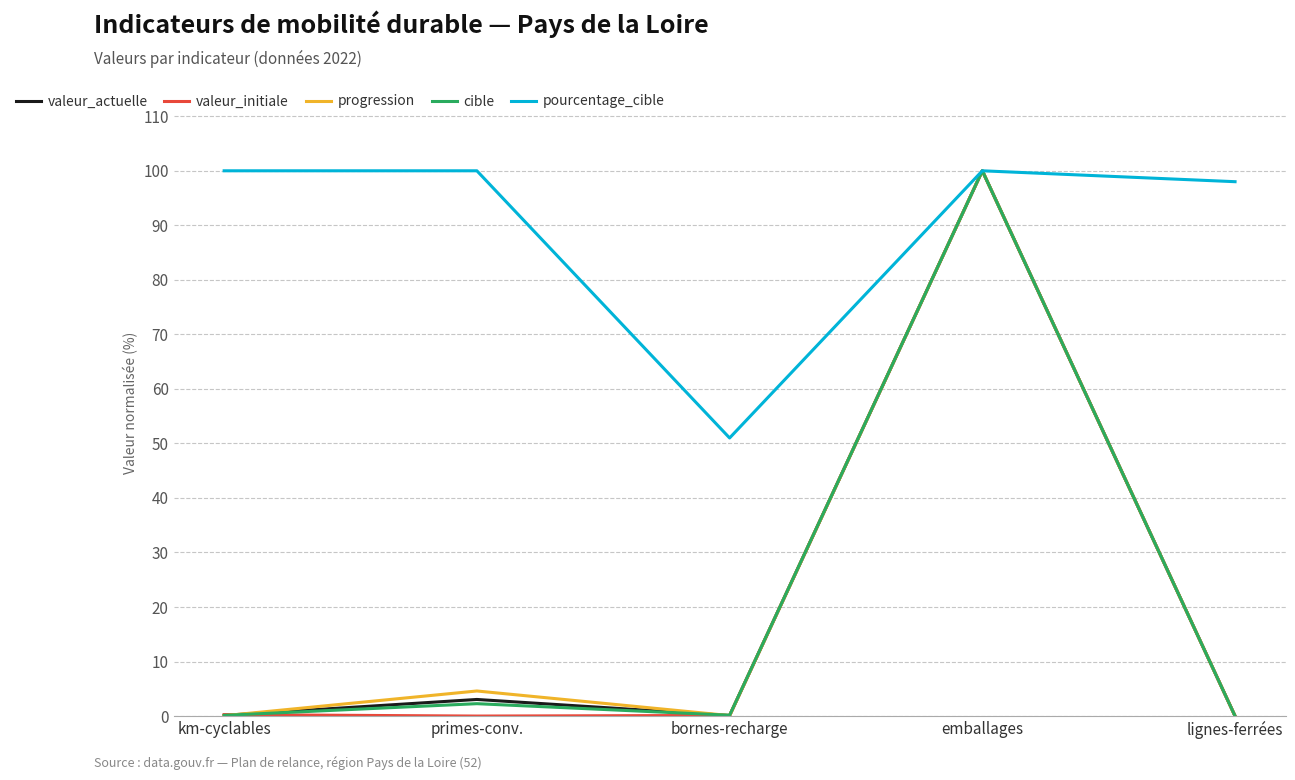

What is the difference between the highest and lowest values at bornes-recharge?

50.9